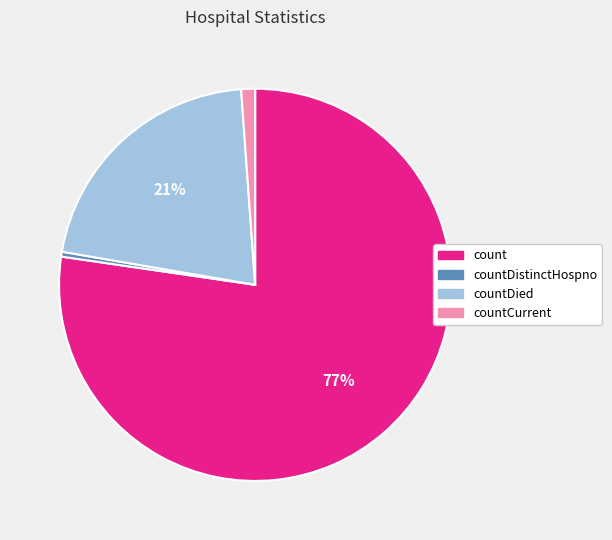

To the nearest percent, what is the average slice percentage?

25%